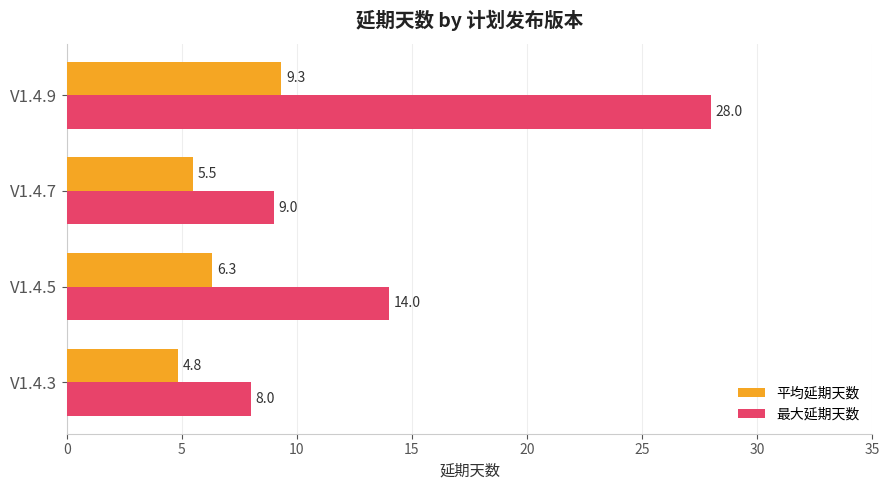

What is the minimum value shown in the chart?

4.8